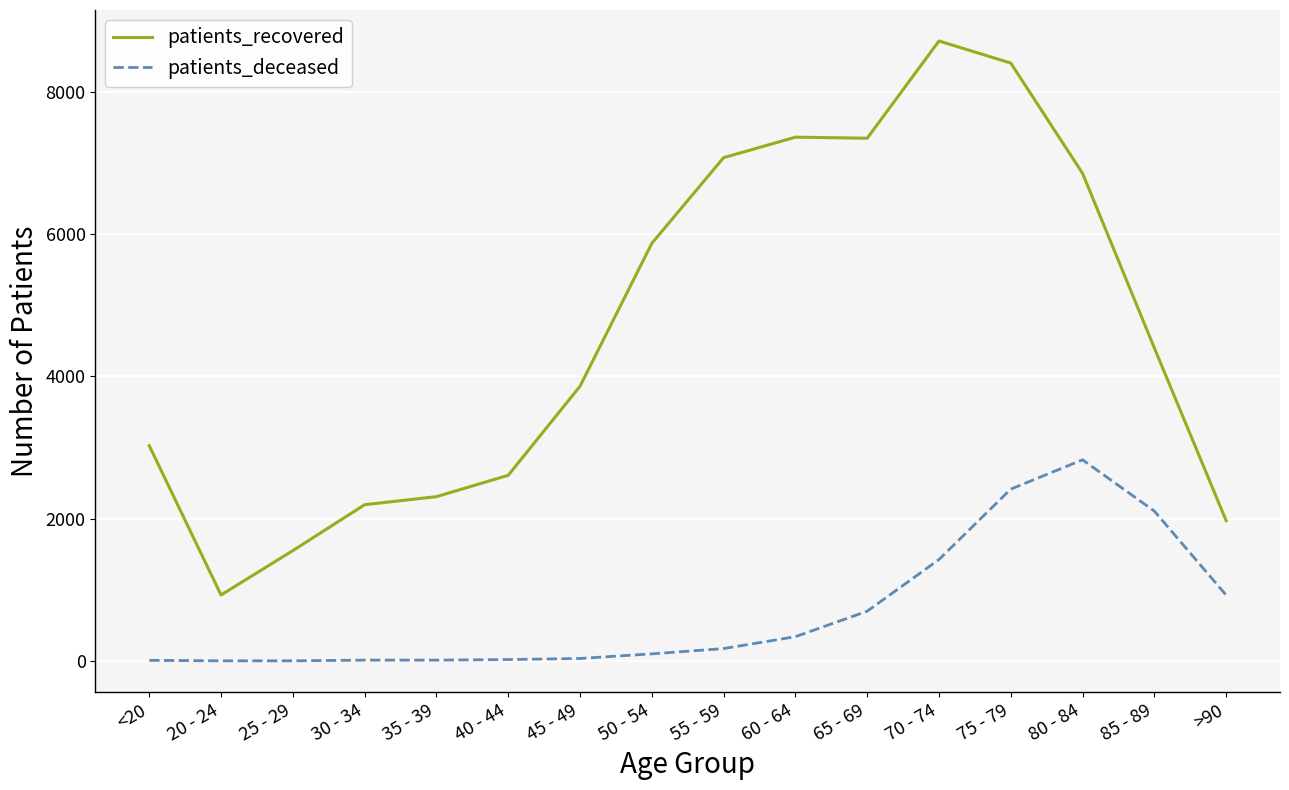

The value of patients_deceased at 65 - 69 is 1188. True or false?

False